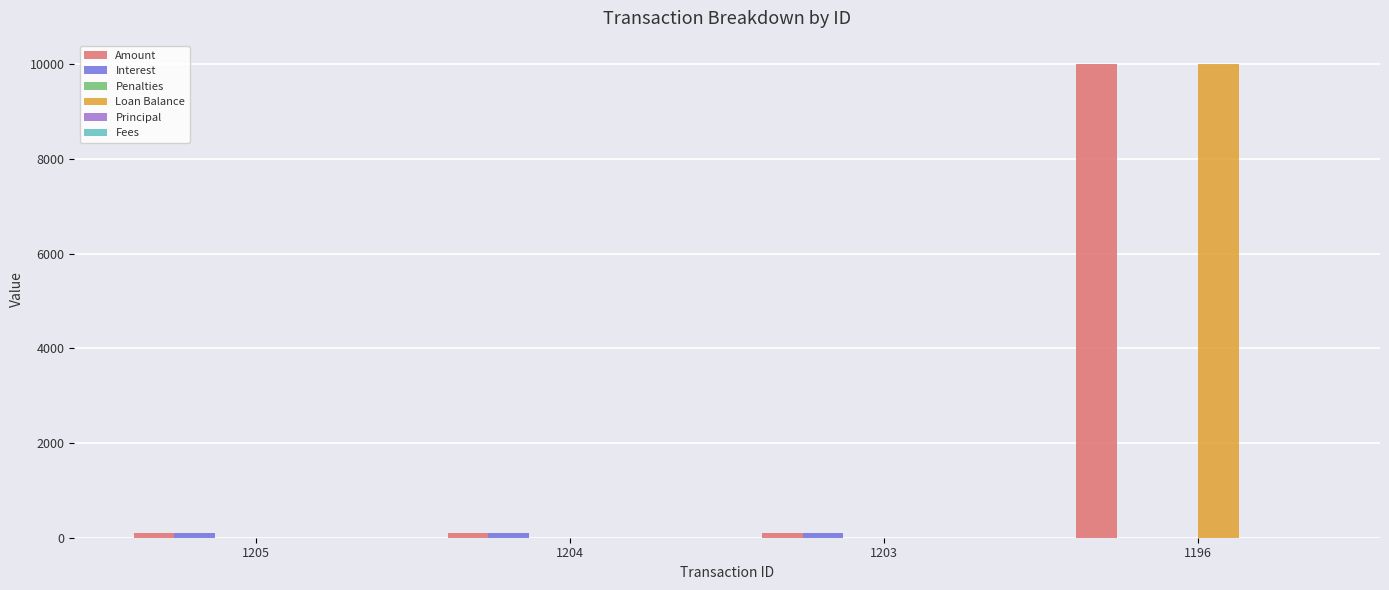

At which category is the sum across all series the highest?

1196